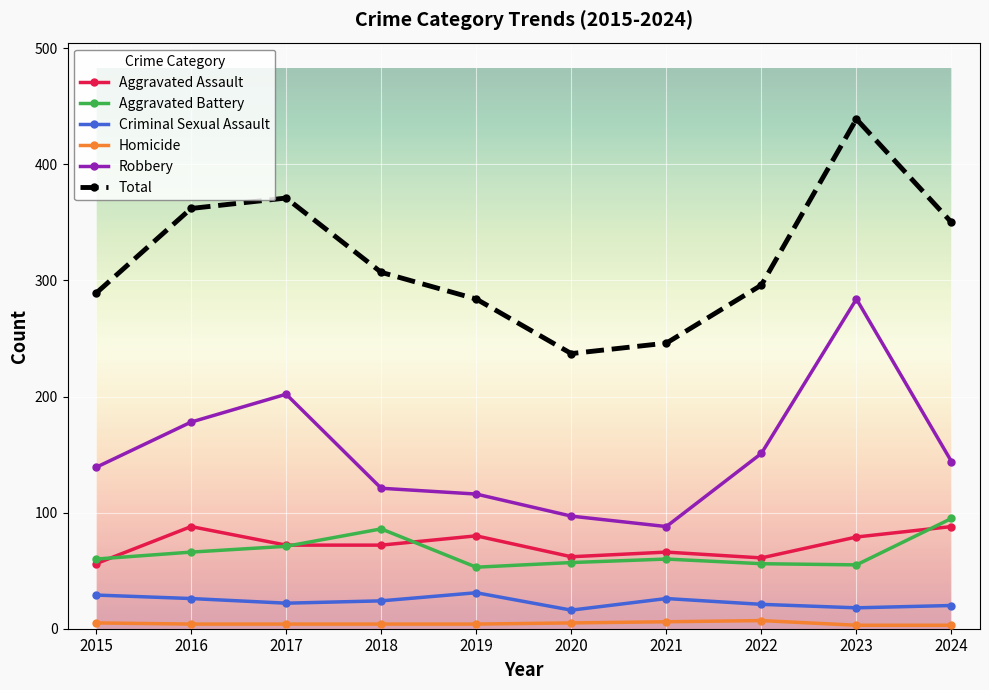

What is the difference between the highest and lowest values at 2021?

240